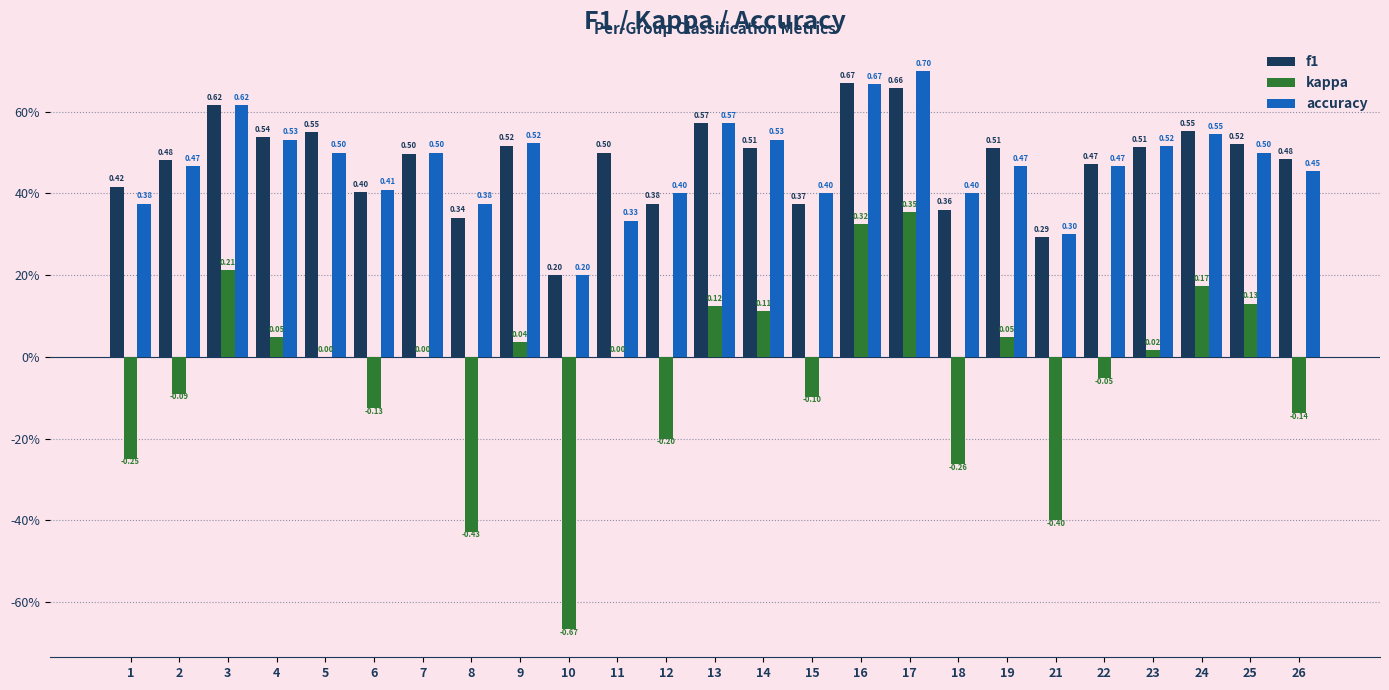

Which category has the lowest value across all series?

10